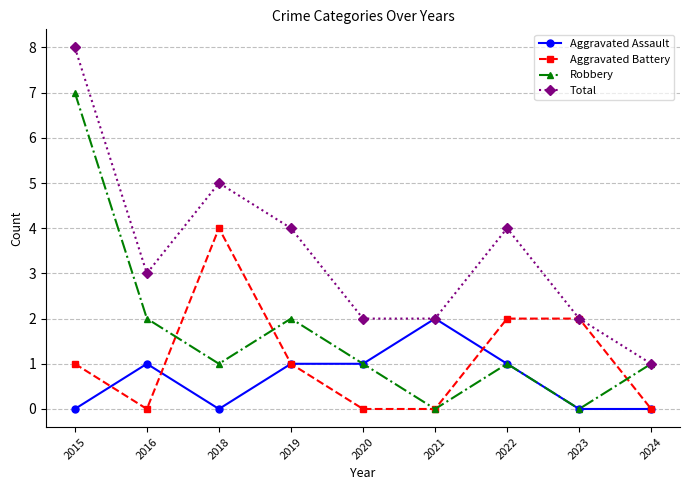

At which category does the chart reach its peak across all series?

2015